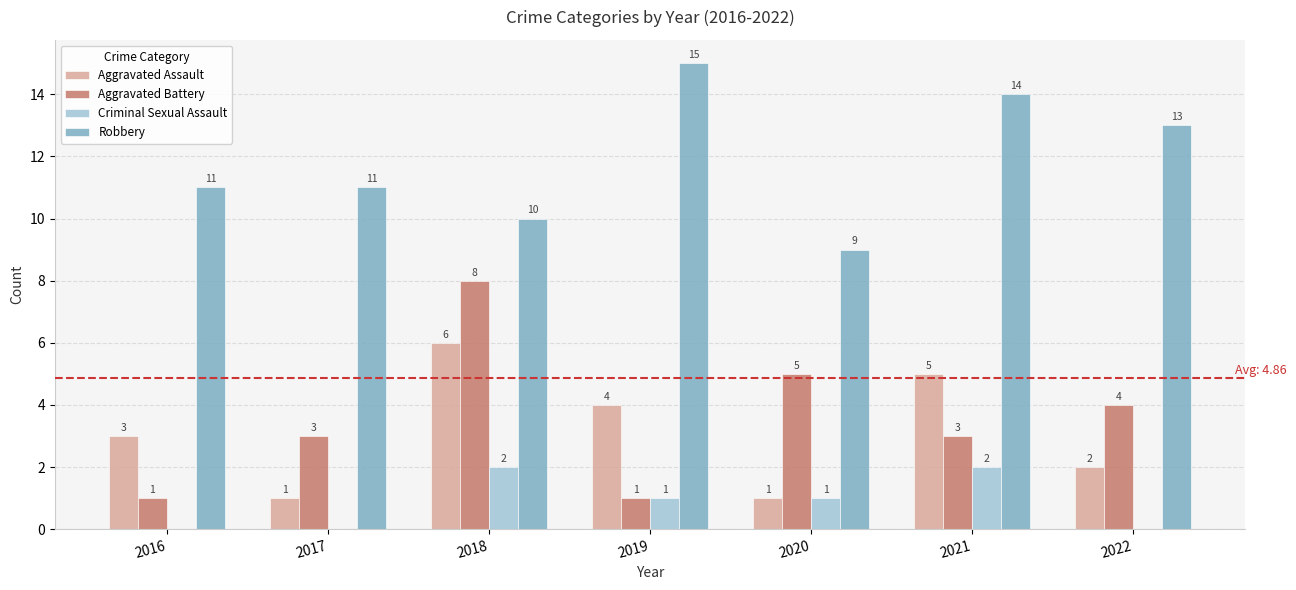

True or false: Aggravated Battery has a value of 5 at 2020.

True